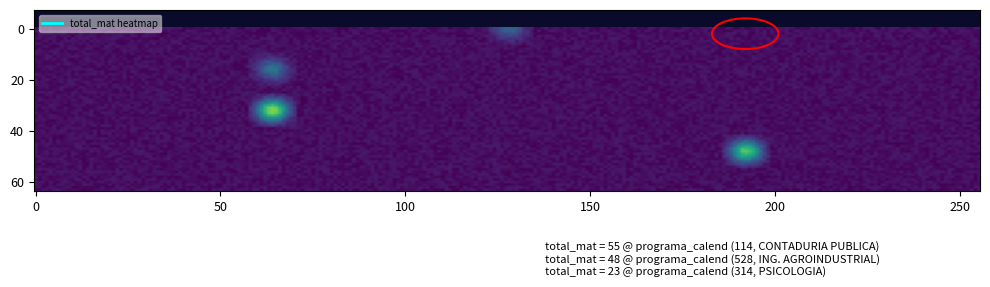

The value of PSICOLOGIA at 0 is 0. True or false?

True